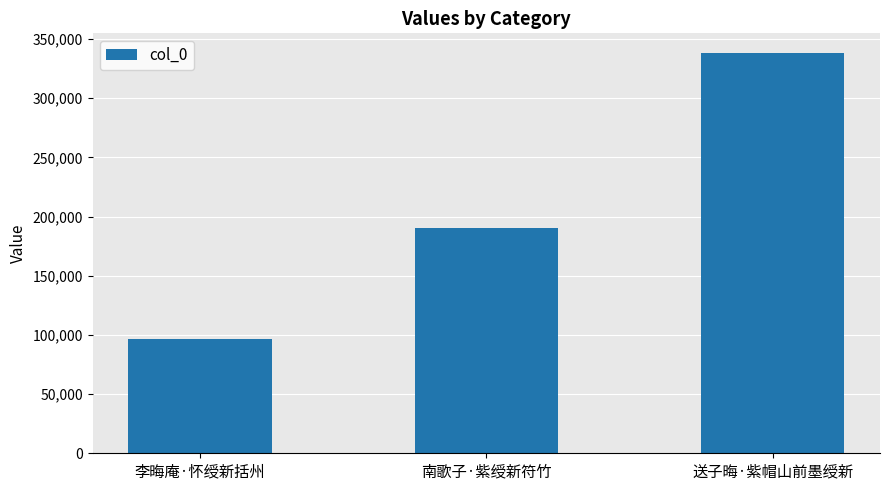

What is the value of the 3rd bar from the left?

337939